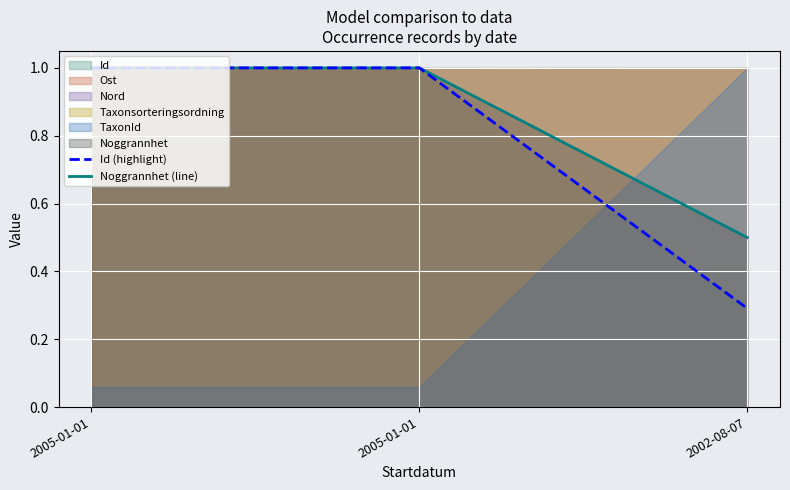

Read the Id (highlight) value at 2005-01-01.

1.0